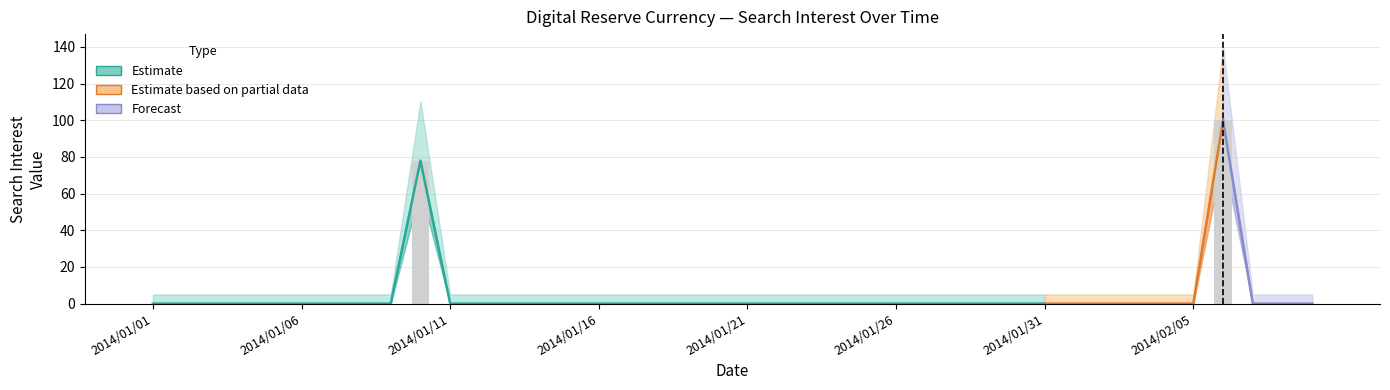

Does the chart contain any negative values?

No